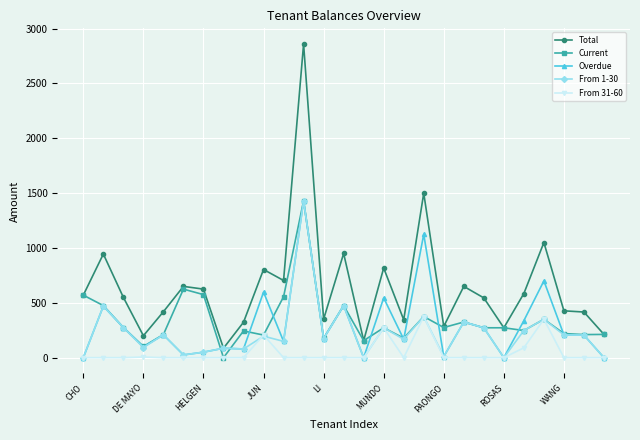

What is the sum of all Current values?

9285.2